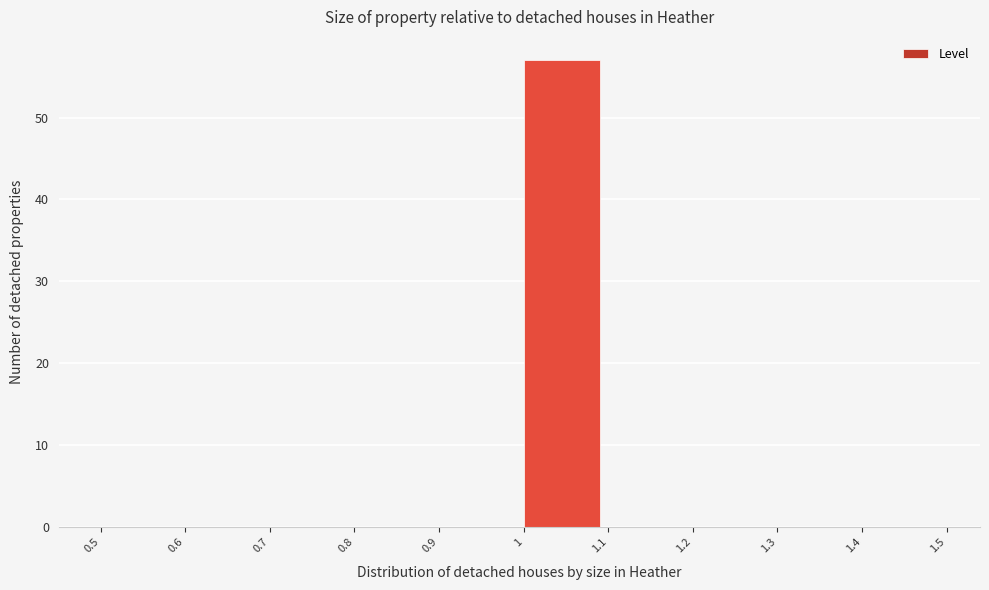

Reading left to right, transcribe this chart: for each bar, give the range it covers on the x-axis and its height. The values are not printed on the chart, so give them approximately, as read against the axis.

0.5 to 0.6: 0
0.6 to 0.7: 0
0.7 to 0.8: 0
0.8 to 0.9: 0
0.9 to 1: 0
1 to 1.1: 57
1.1 to 1.2: 0
1.2 to 1.3: 0
1.3 to 1.4: 0
1.4 to 1.5: 0